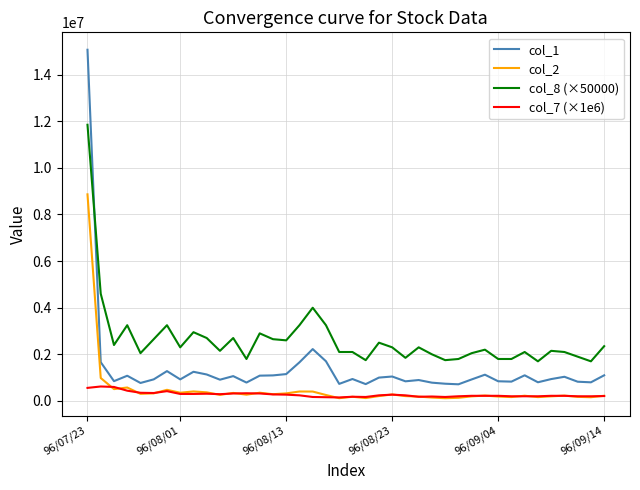

Rank the series by their maximum value, from highest to lowest.

col_1, col_8 (×50000), col_2, col_7 (×1e6)